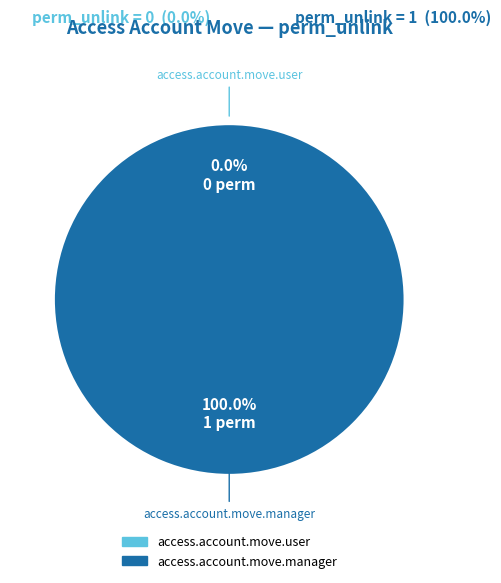

The access.account.move.user slice represents 1% of the pie. True or false?

False